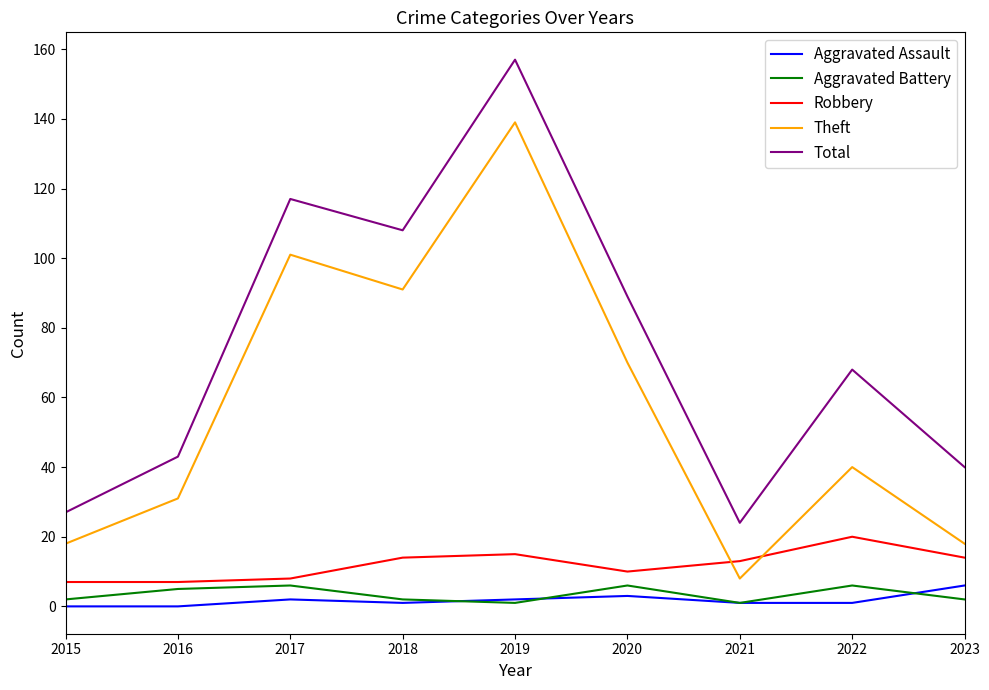

How many lines are shown in the chart?

5